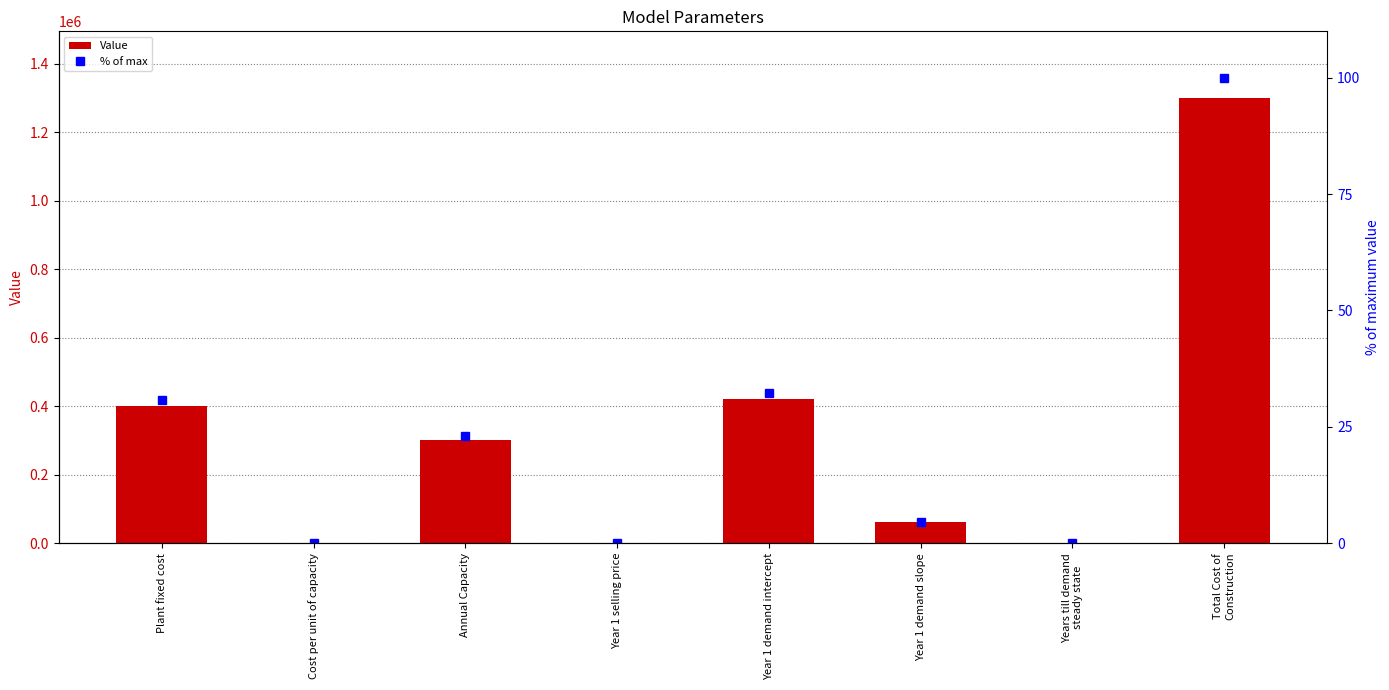

At which category is the sum across all series the highest?

Total Cost of
Construction